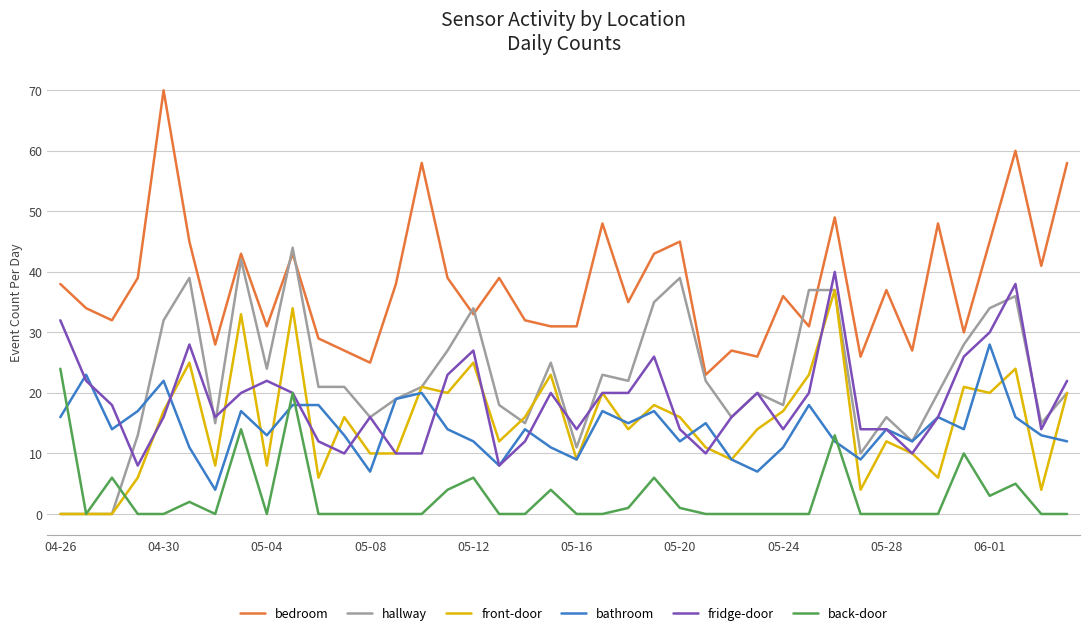

Which series has the largest total across all categories?

bedroom